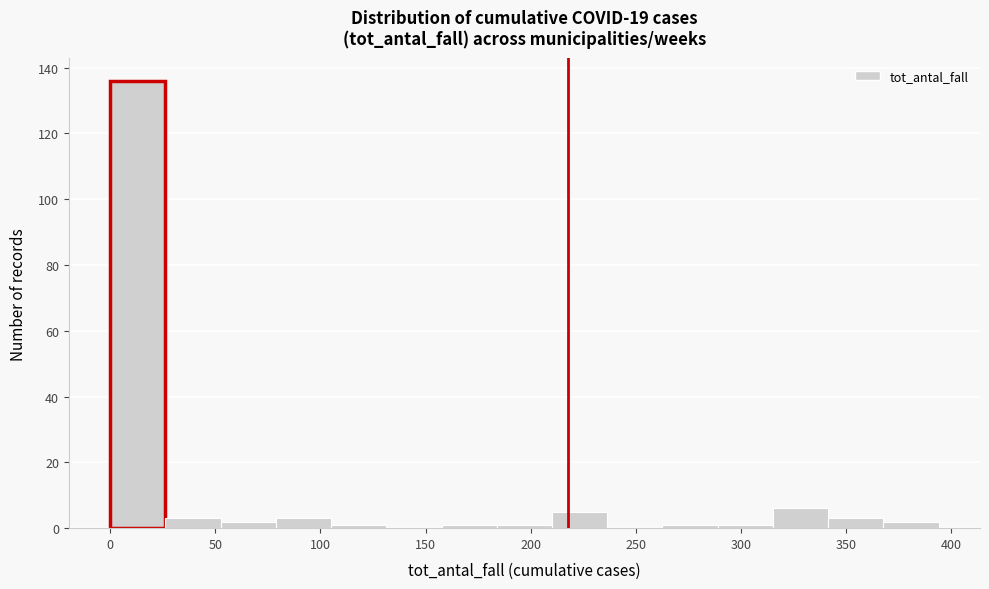

Reading left to right, list every bar in this chart as the range it spans on the x-axis followed by its height. Neither the bar edges nor the heights are printed on the chart, so give them approximately, as read against the axes.

0 to 25: 136
25 to 55: 4
55 to 80: 2
80 to 105: 4
105 to 130: under 2
130 to 160: 0
160 to 185: under 2
185 to 210: under 2
210 to 235: 6
235 to 265: 0
265 to 290: under 2
290 to 315: under 2
315 to 340: 6
340 to 370: 4
370 to 395: 2